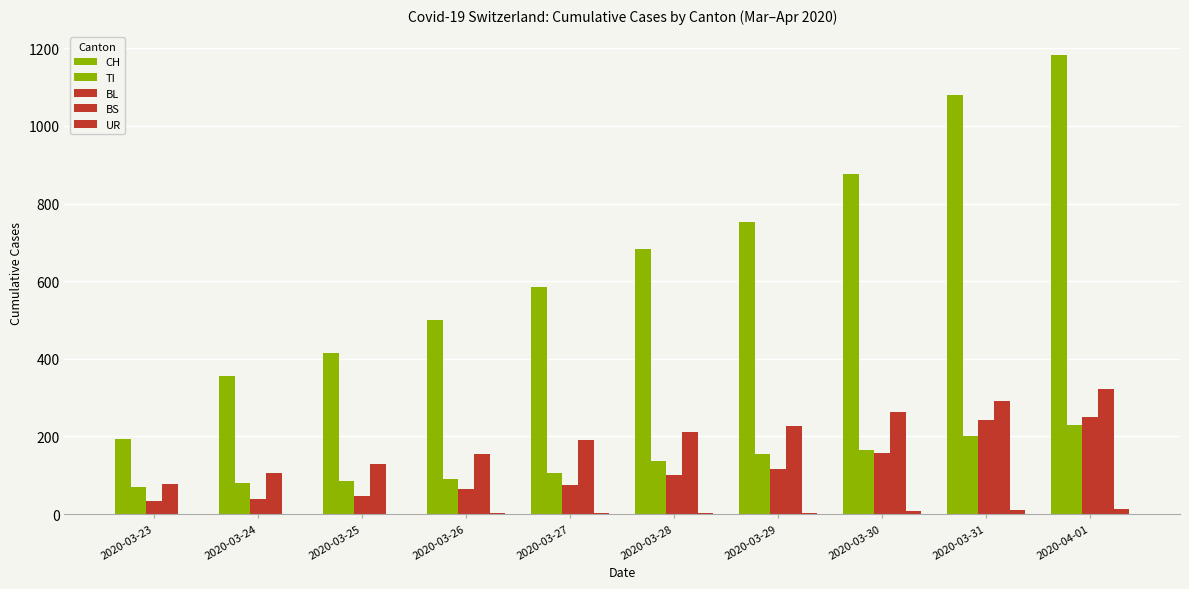

Reading left to right, transcribe all the data shown in this chart.

CH: 2020-03-23=194	2020-03-24=355	2020-03-25=414	2020-03-26=499	2020-03-27=584	2020-03-28=683	2020-03-29=752	2020-03-30=877	2020-03-31=1079	2020-04-01=1183
TI: 2020-03-23=71	2020-03-24=80	2020-03-25=85	2020-03-26=91	2020-03-27=107	2020-03-28=136	2020-03-29=155	2020-03-30=165	2020-03-31=202	2020-04-01=229
BL: 2020-03-23=35	2020-03-24=40	2020-03-25=46	2020-03-26=65	2020-03-27=76	2020-03-28=100	2020-03-29=115	2020-03-30=158	2020-03-31=242	2020-04-01=249
BS: 2020-03-23=78	2020-03-24=105	2020-03-25=128	2020-03-26=155	2020-03-27=191	2020-03-28=211	2020-03-29=228	2020-03-30=263	2020-03-31=292	2020-04-01=323
UR: 2020-03-23=1	2020-03-24=1	2020-03-25=0	2020-03-26=2	2020-03-27=3	2020-03-28=3	2020-03-29=3	2020-03-30=9	2020-03-31=11	2020-04-01=13